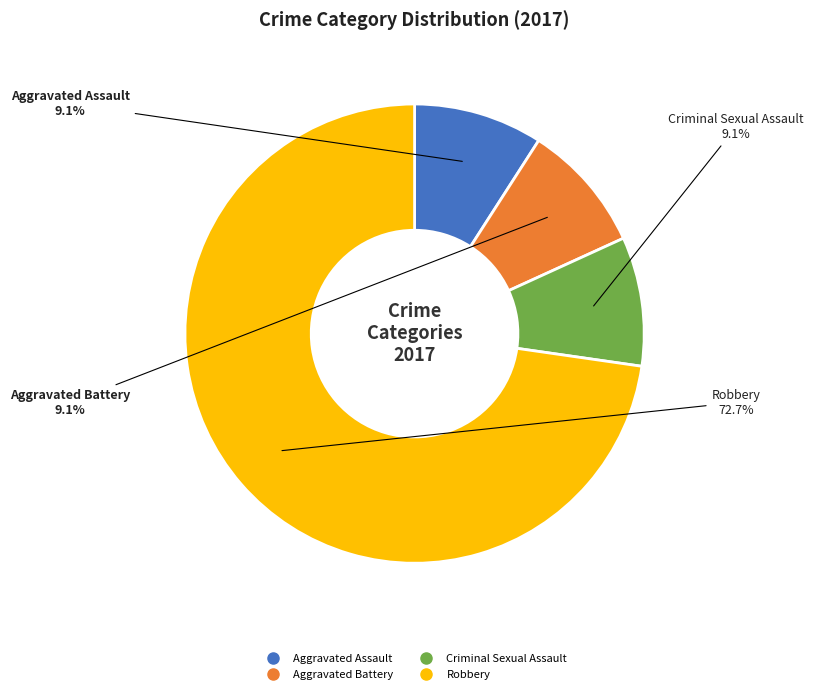

Which slice is the largest?

Robbery